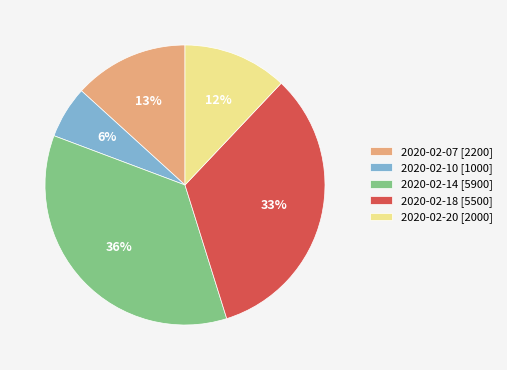

Approximately how many times larger is the value at 2020-02-20 compared to 2020-02-18?

0.4